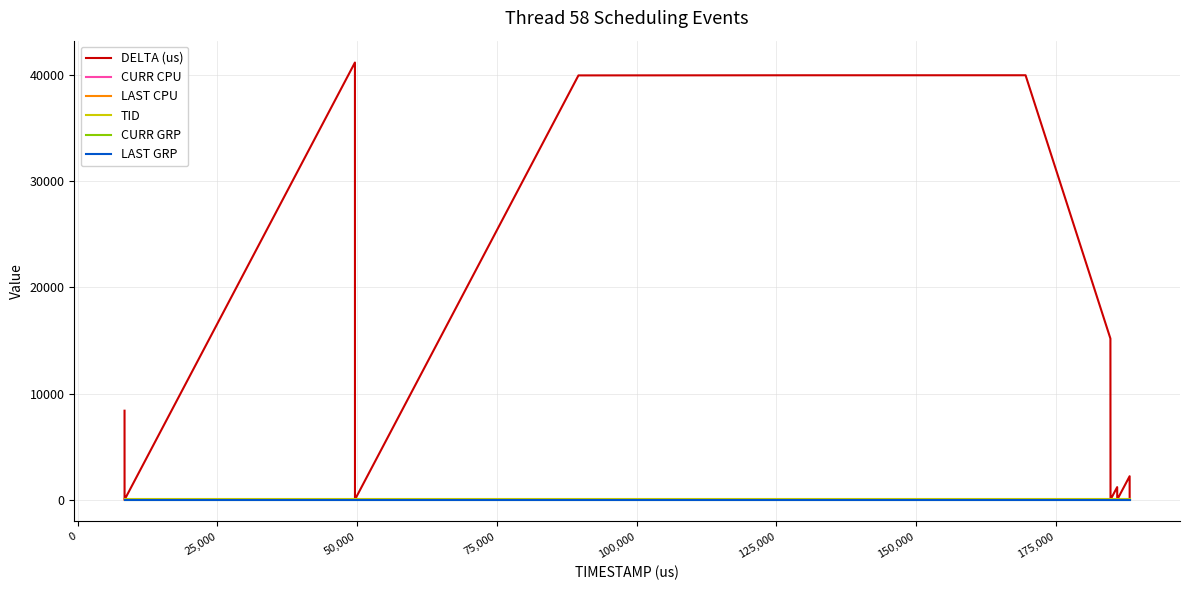

Does the chart have visible grid lines?

Yes